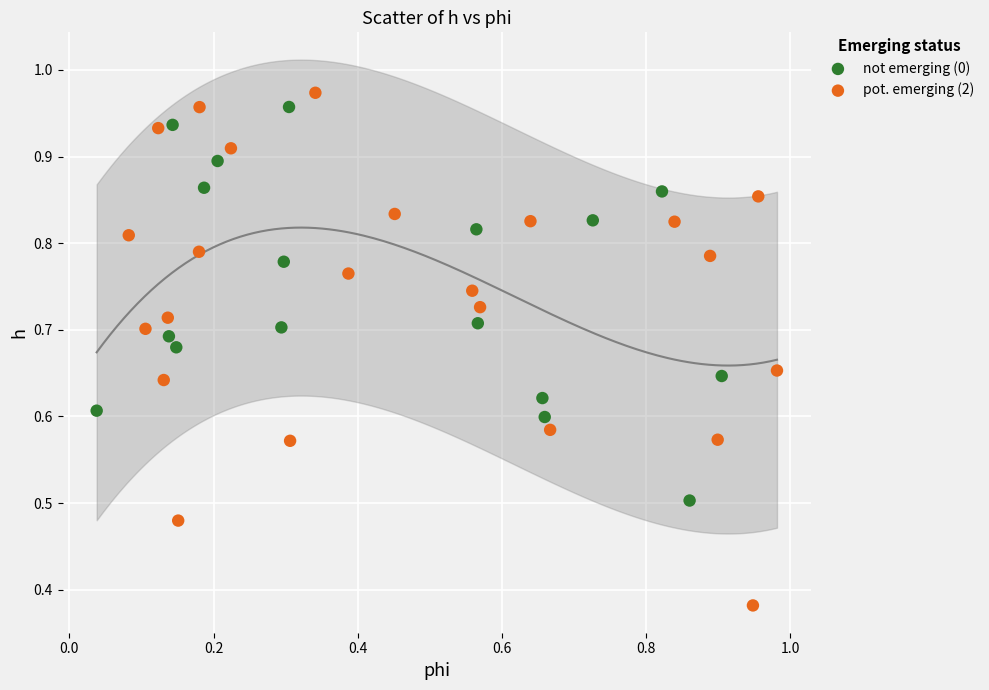

Which series contains the lowest Y value?

pot. emerging (2)